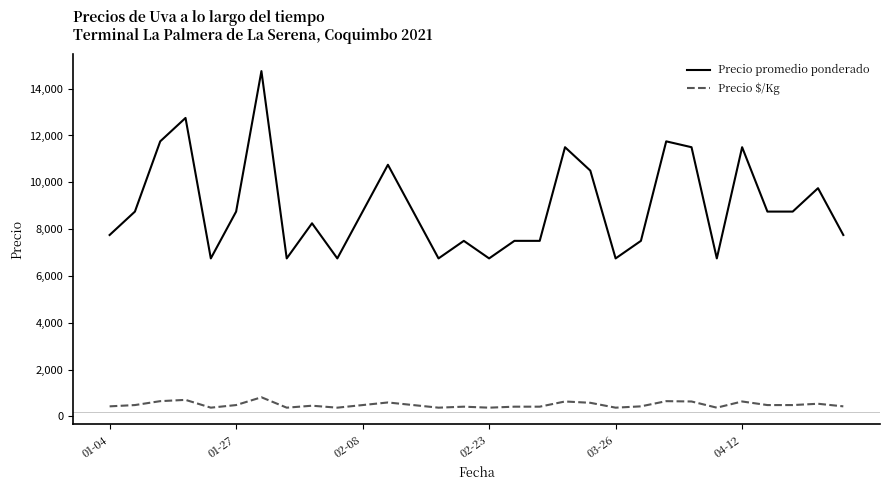

Which series has the largest range (max minus min)?

Precio promedio ponderado